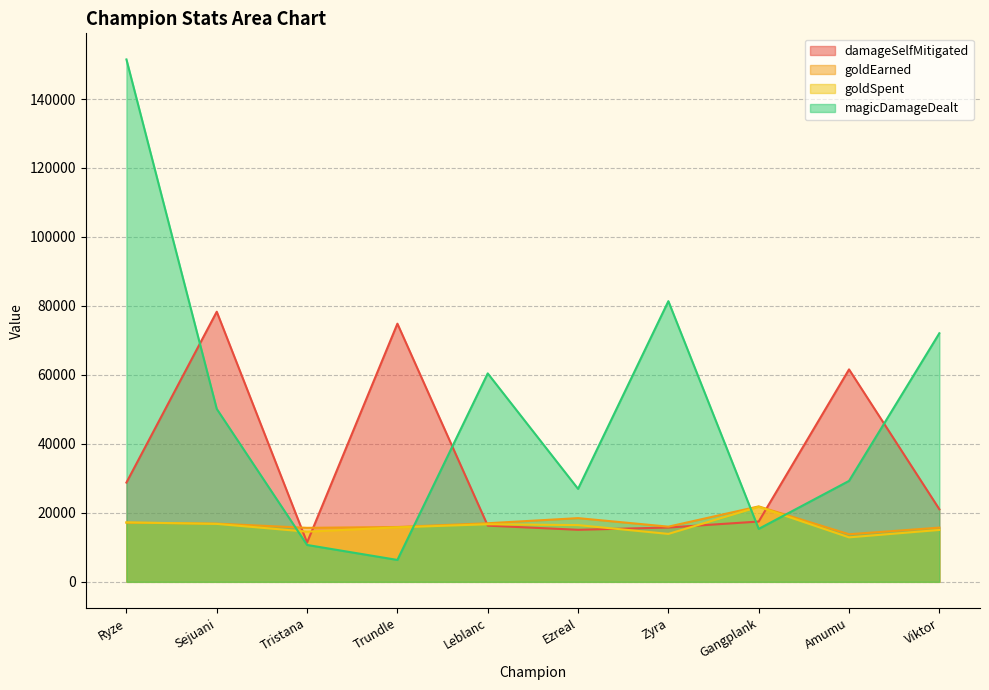

Which series changed the most between Ryze and Sejuani?

magicDamageDealt